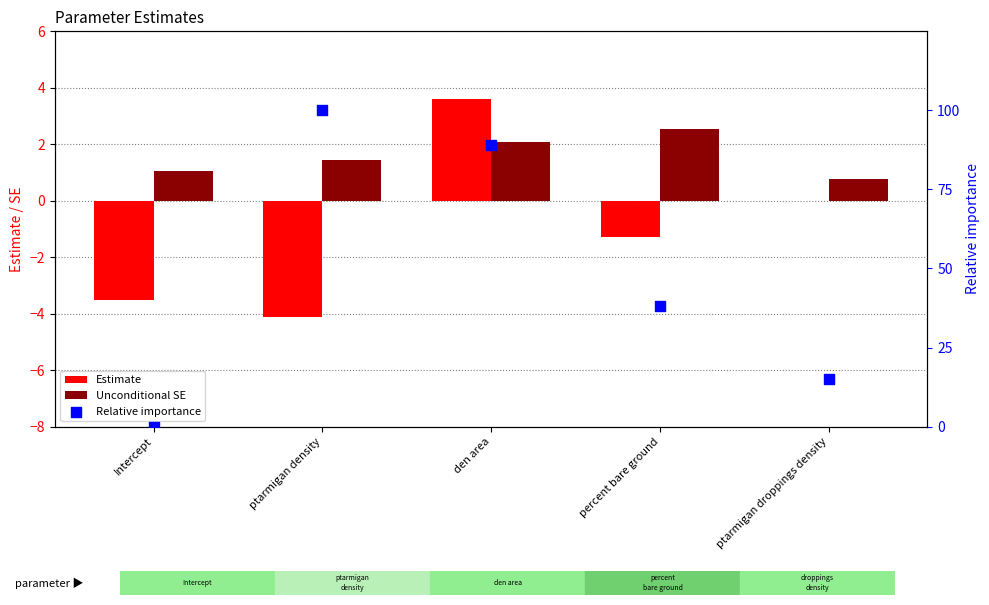

Is the value of Unconditional SE at percent bare ground greater than the value of Relative importance at den area?

Yes